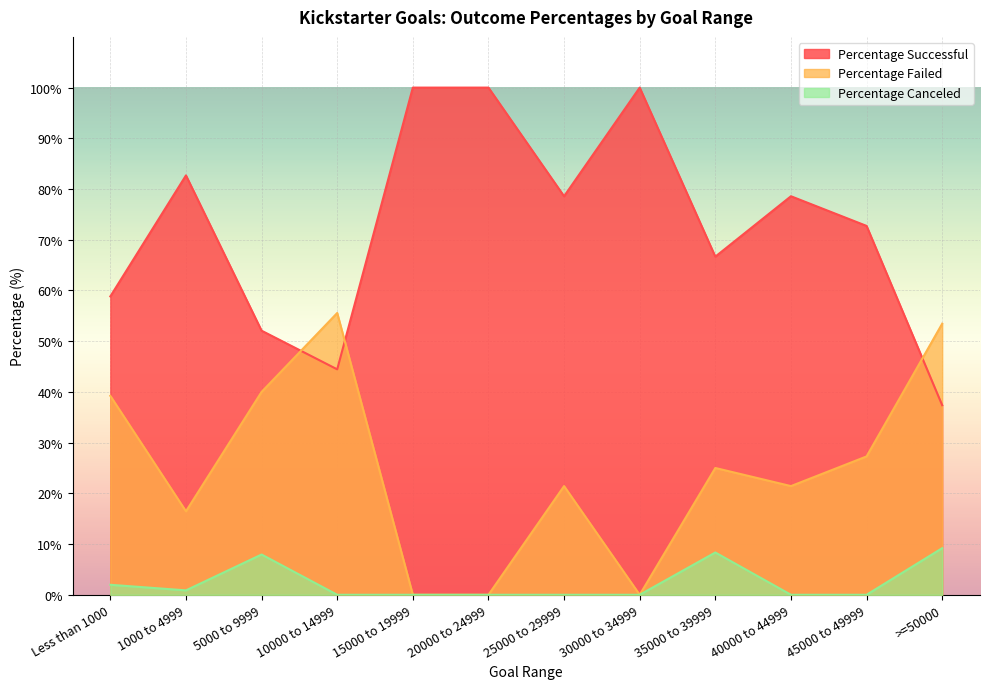

The Percentage Canceled series shows 0.0 at 15000 to 19999. True or false?

True